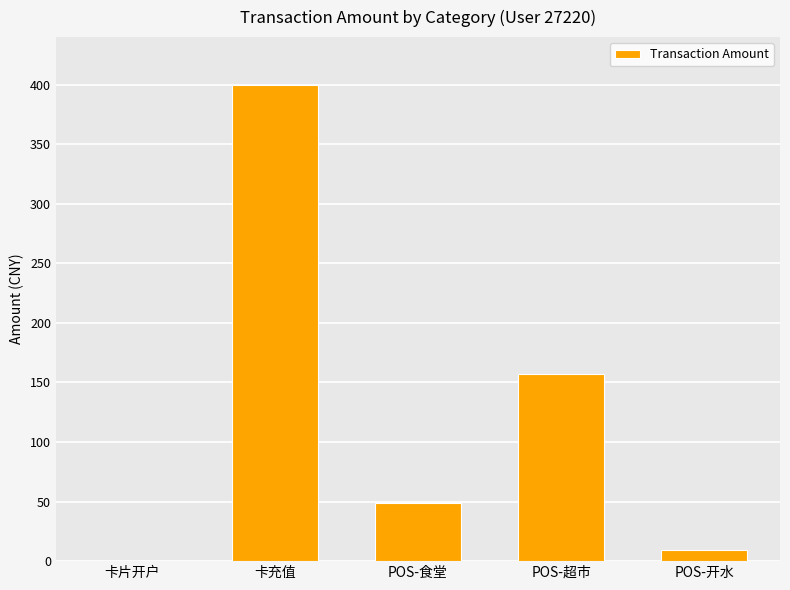

What is the sum of all values?

615.4